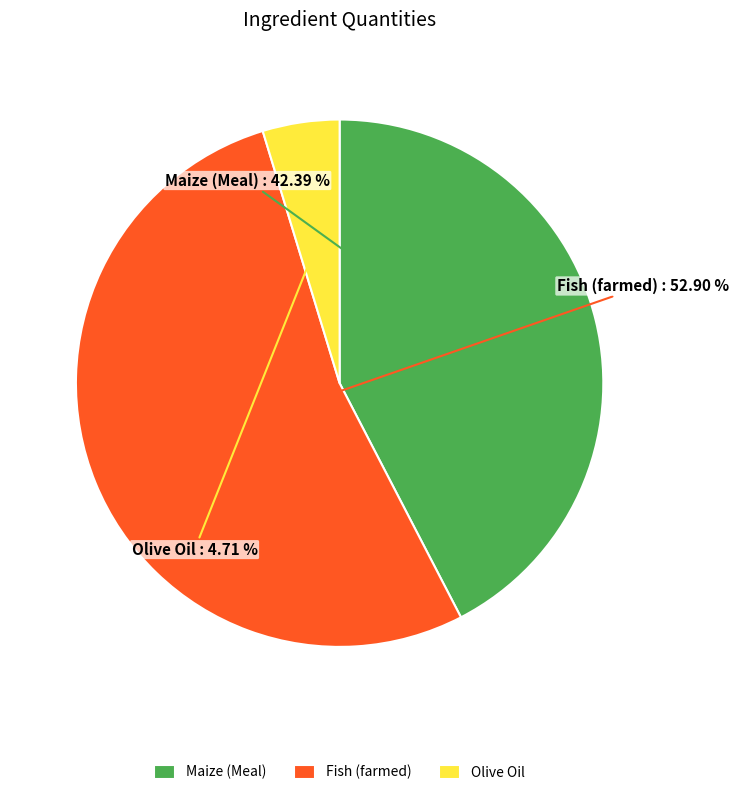

Count the number of slices in the pie.

3